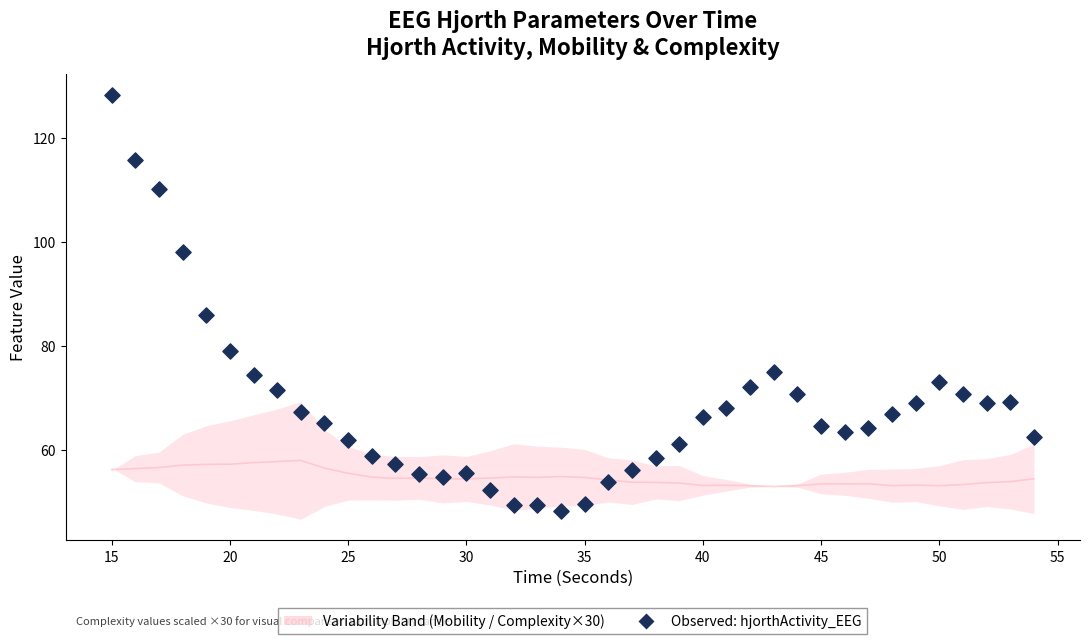

What is the range of Y values (max minus min)?

80.1